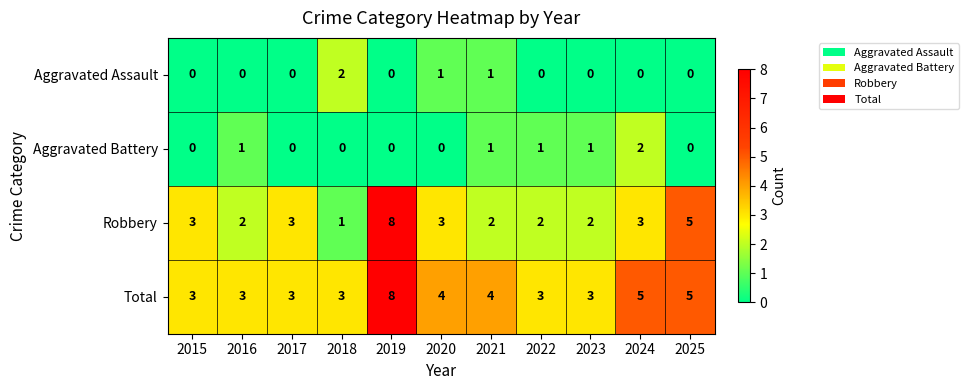

What is the total value across all series at 2022?

6